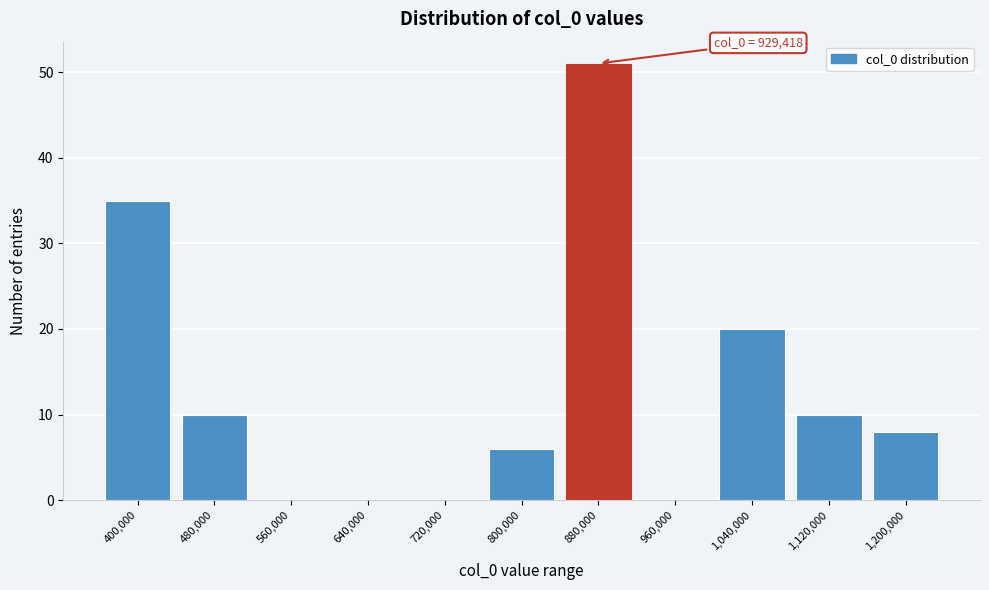

Reading left to right, list all the values displayed in this chart.

400,000=35	480,000=10	560,000=0	640,000=0	720,000=0	800,000=6	880,000=51	960,000=0	1,040,000=20	1,120,000=10	1,200,000=8